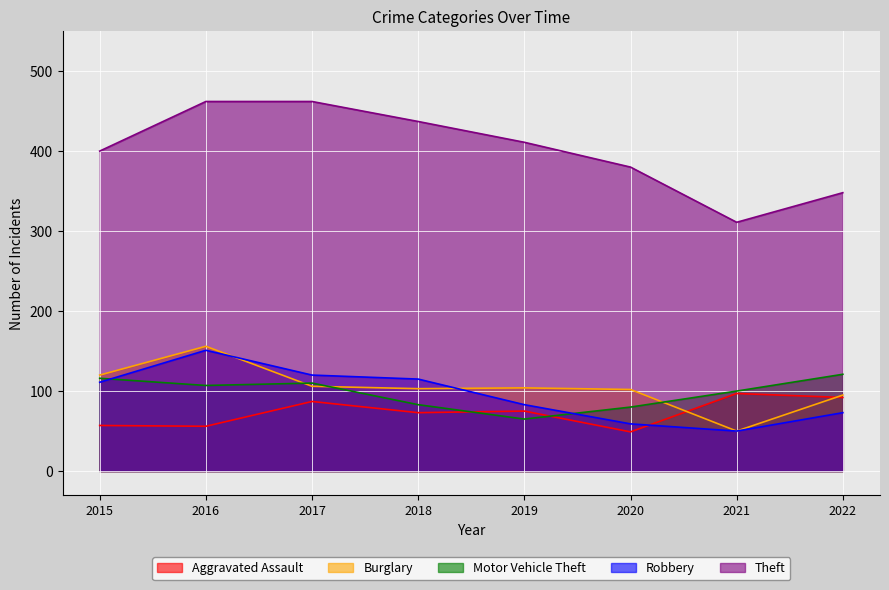

What is the sum of the Robbery values at 2019 and 2020?

142